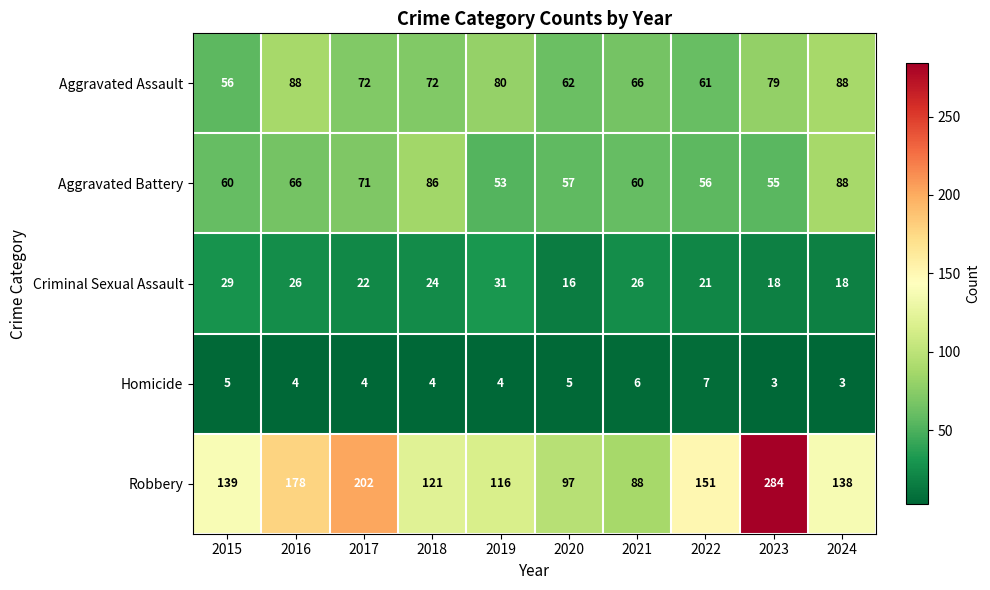

What is the sum of the Aggravated Assault values at 2021 and 2019?

146